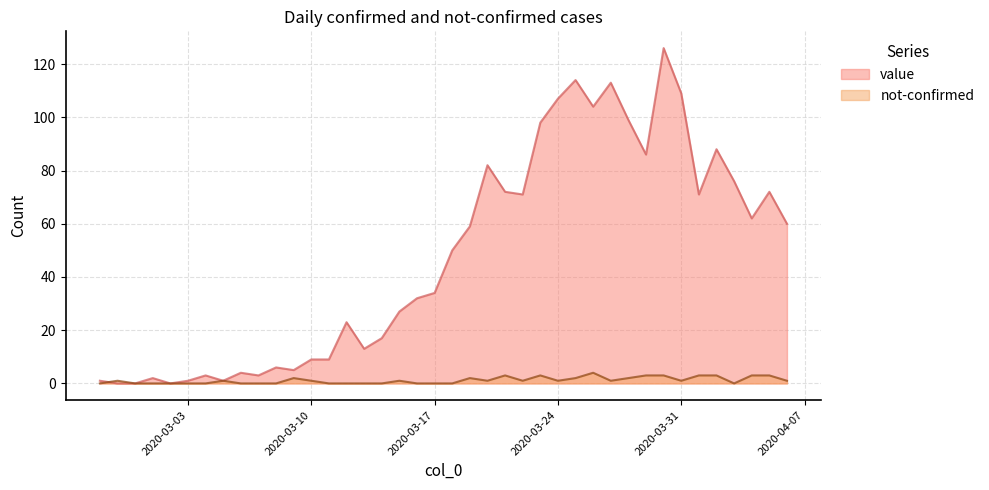

How many interior local valleys does the not-confirmed series have?

6